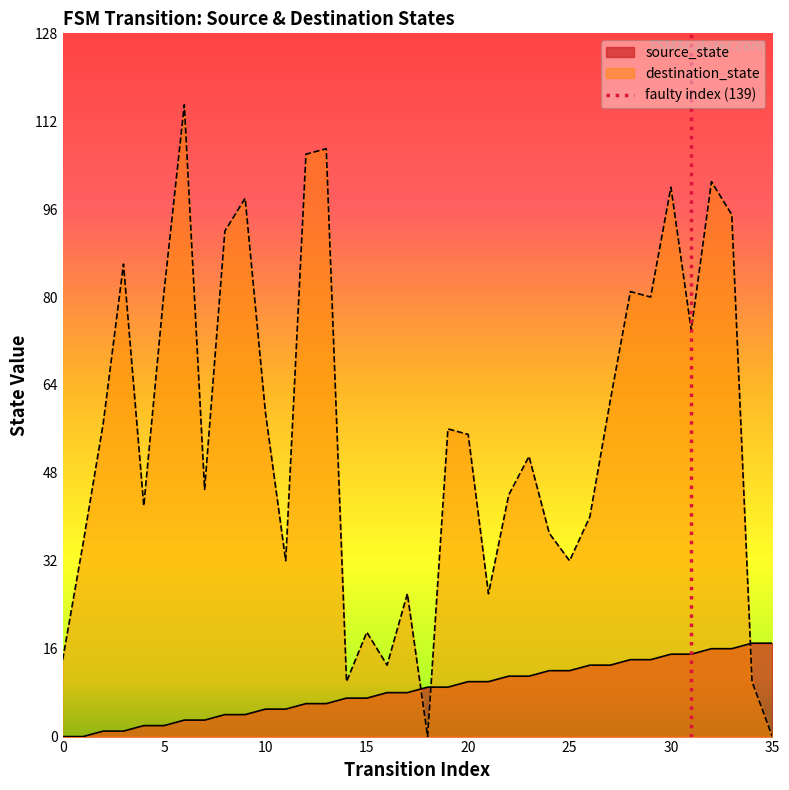

Between 21 and 22, which series saw the biggest shift?

destination_state